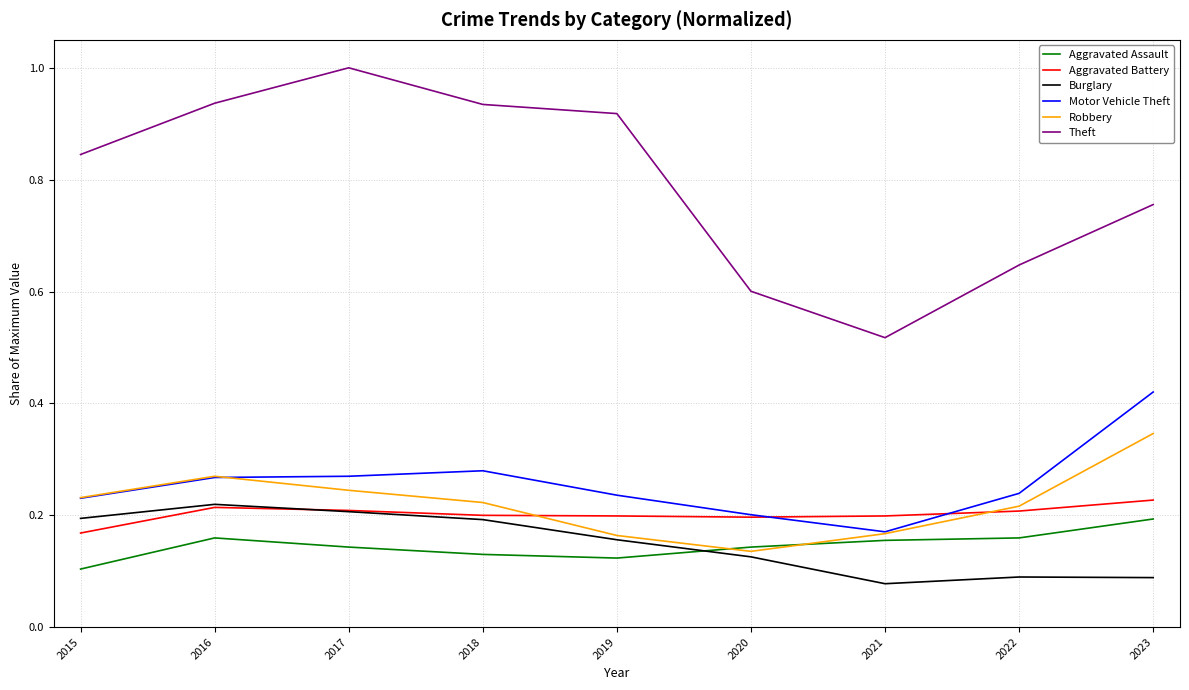

Which series has the largest total across all categories?

Theft